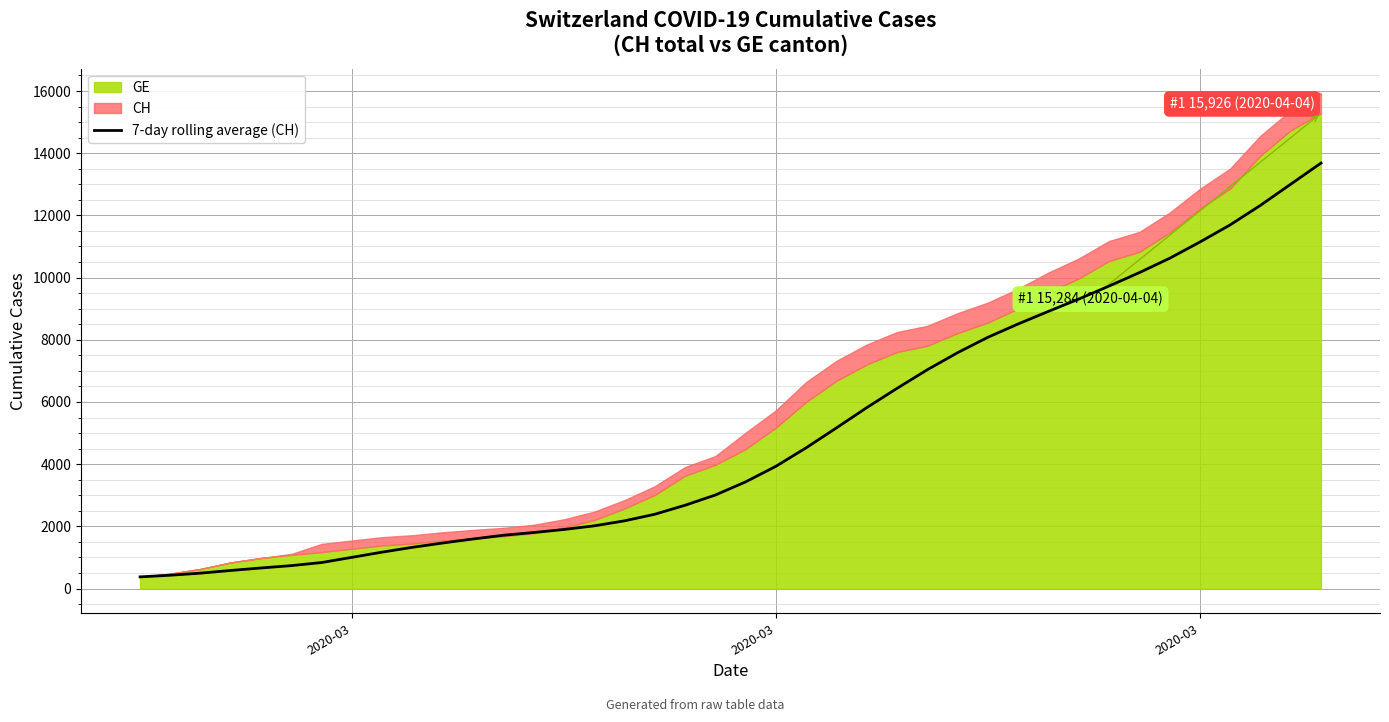

How many data points does each series have?

40